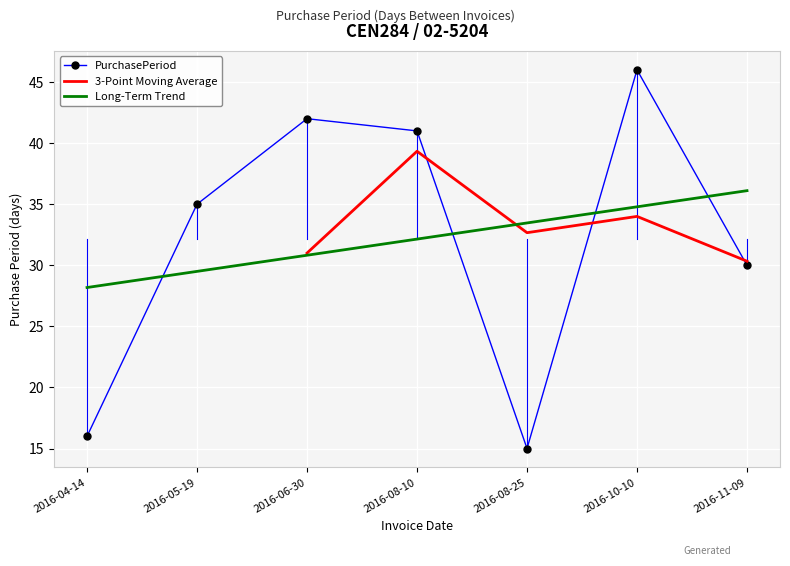

Where does the data first go above 35?

2016-06-30